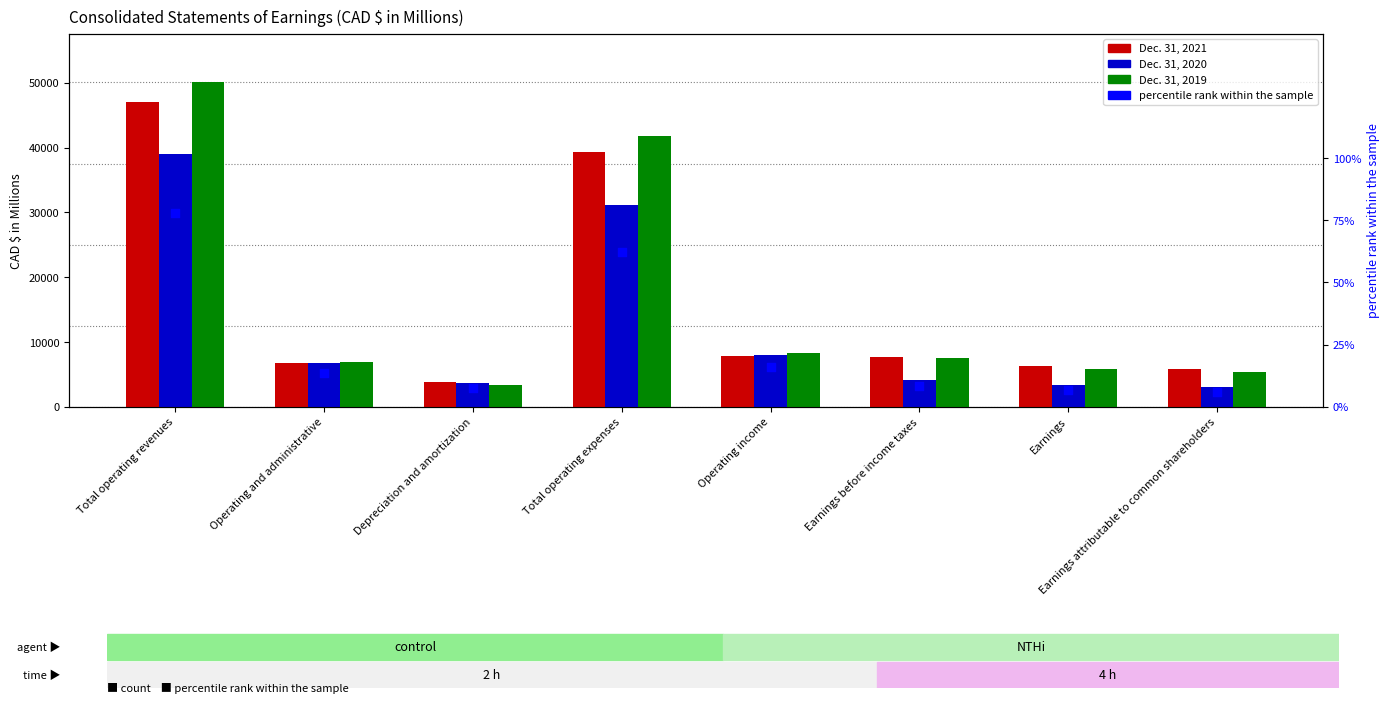

At how many categories does at least one series exceed 41251?

2